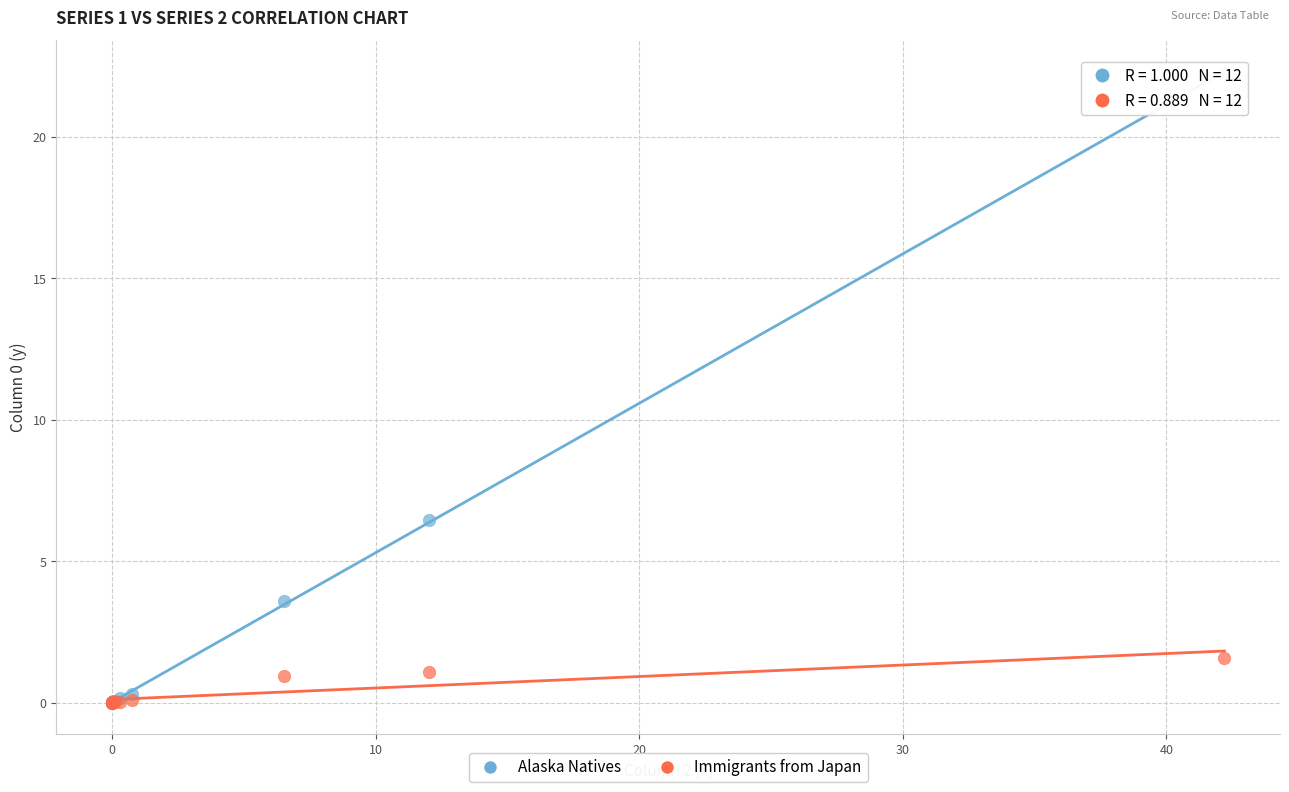

Which series contains the highest Y value?

Alaska Natives